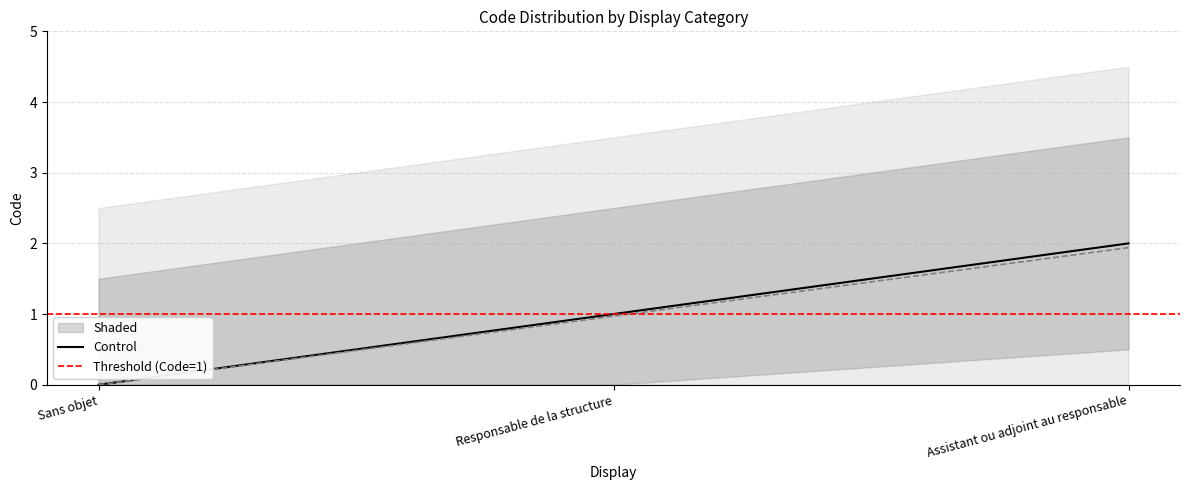

What is the difference between the values at Sans objet and Assistant ou adjoint au responsable?

2